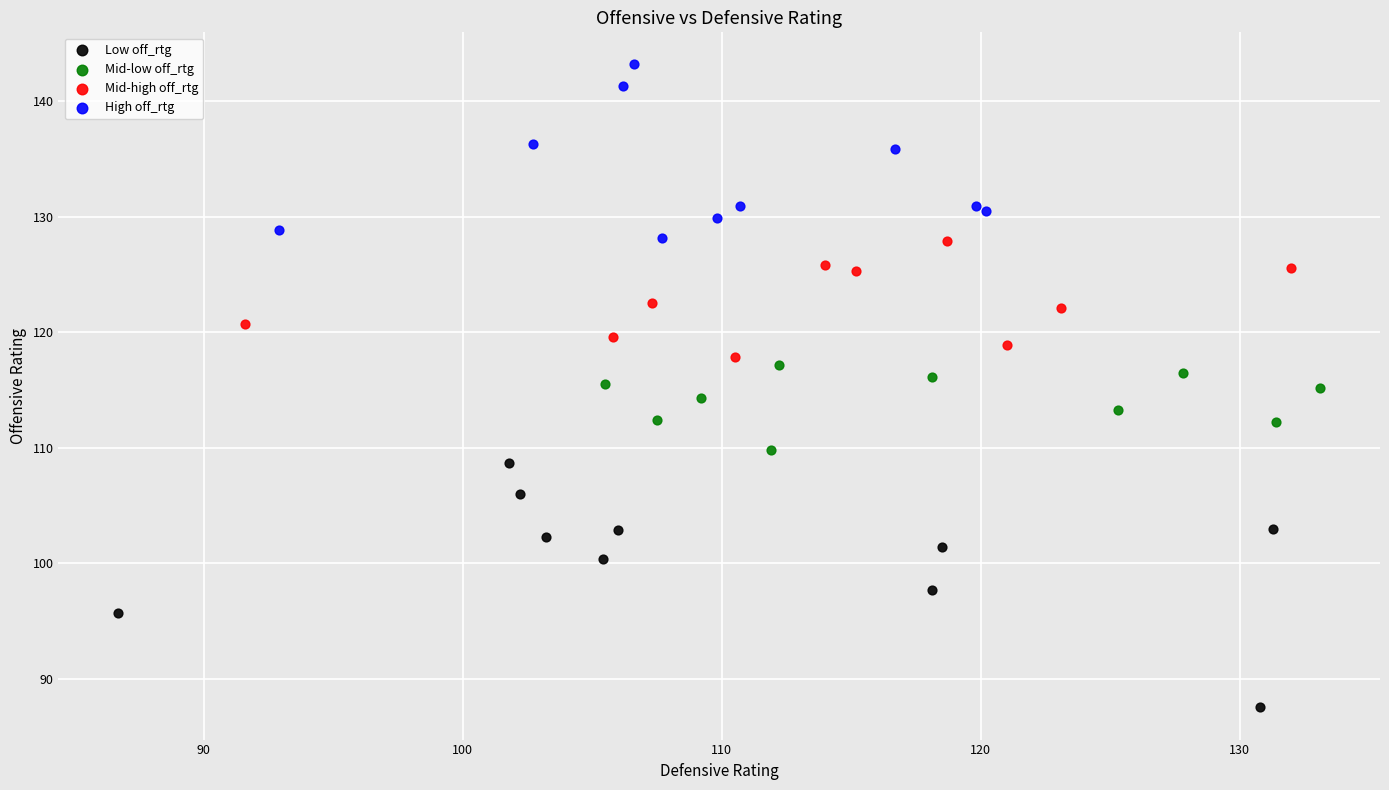

Which series contains the highest Y value?

High off_rtg